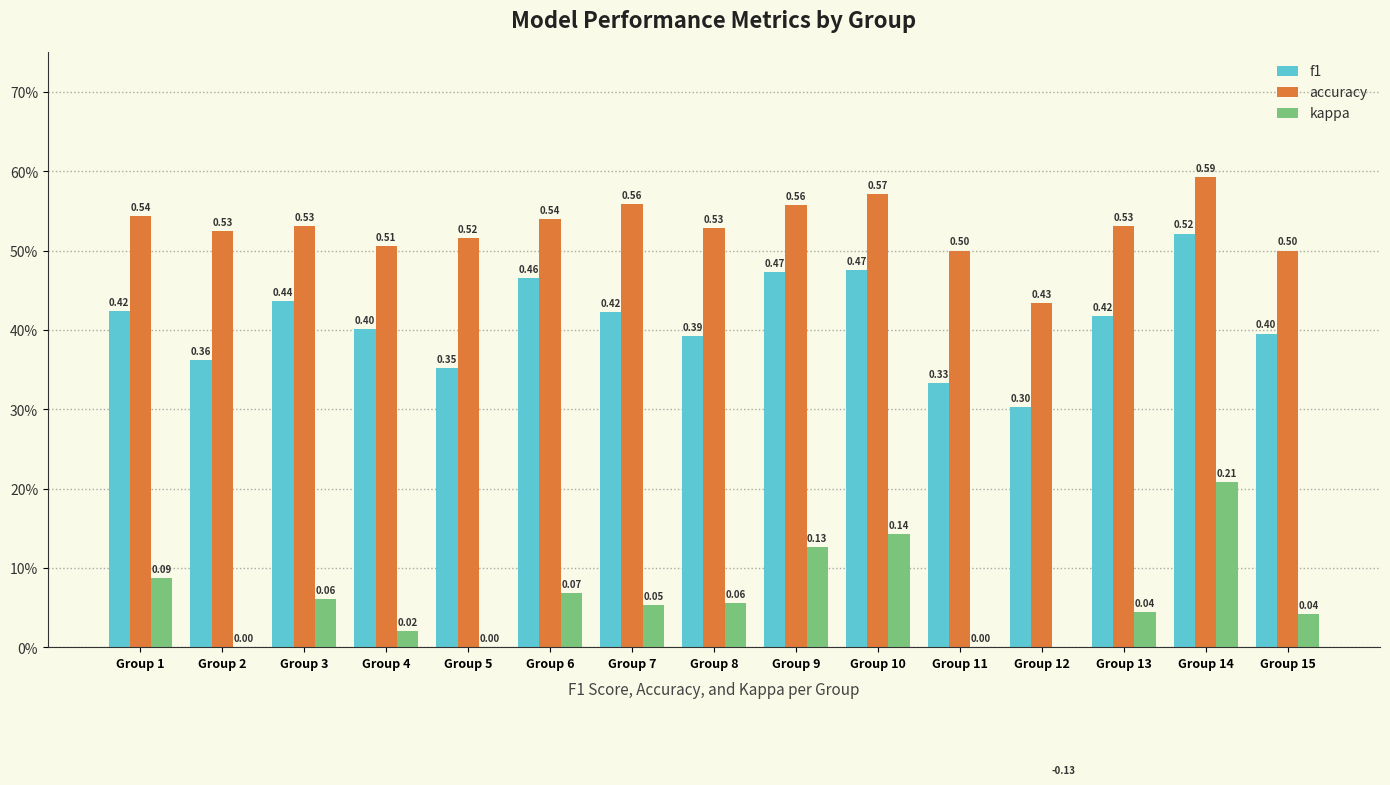

Reading left to right, list all the values displayed in this chart.

f1: Group 1=0.4	Group 2=0.4	Group 3=0.4	Group 4=0.4	Group 5=0.4	Group 6=0.5	Group 7=0.4	Group 8=0.4	Group 9=0.5	Group 10=0.5	Group 11=0.3	Group 12=0.3	Group 13=0.4	Group 14=0.5	Group 15=0.4
accuracy: Group 1=0.5	Group 2=0.5	Group 3=0.5	Group 4=0.5	Group 5=0.5	Group 6=0.5	Group 7=0.6	Group 8=0.5	Group 9=0.6	Group 10=0.6	Group 11=0.5	Group 12=0.4	Group 13=0.5	Group 14=0.6	Group 15=0.5
kappa: Group 1=0.1	Group 2=0.0	Group 3=0.1	Group 4=0.0	Group 5=0.0	Group 6=0.1	Group 7=0.1	Group 8=0.1	Group 9=0.1	Group 10=0.1	Group 11=0.0	Group 12=-0.1	Group 13=0.0	Group 14=0.2	Group 15=0.0